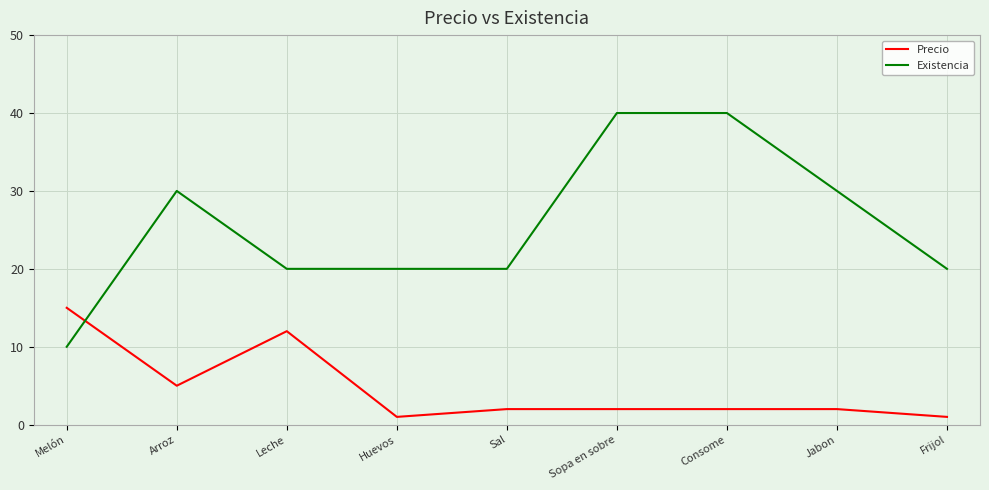

Rank the series by their maximum value, from highest to lowest.

Existencia, Precio